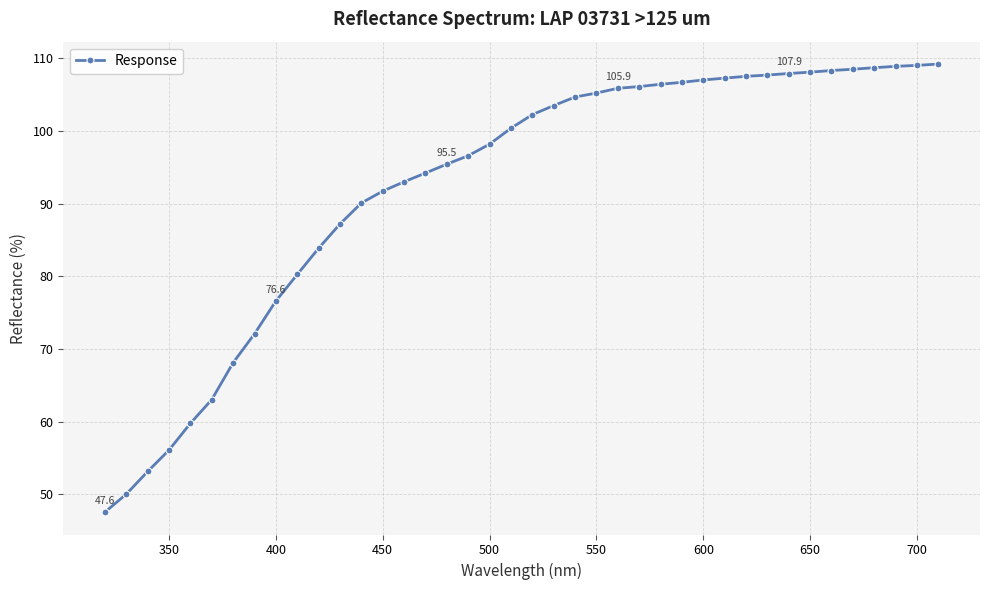

What is the difference between the maximum and minimum values?

61.7